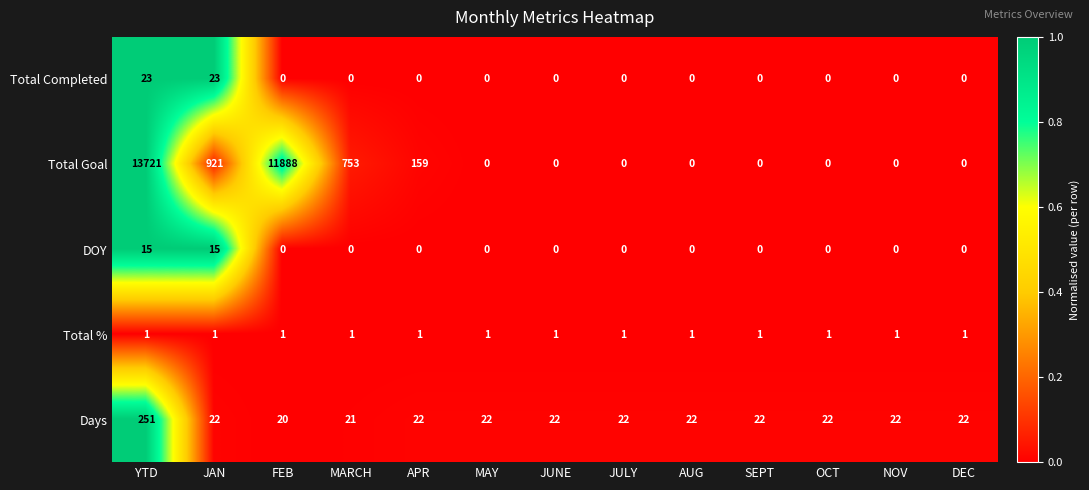

Rank the series by their maximum value, from lowest to highest.

Total %, DOY, Total Completed, Days, Total Goal